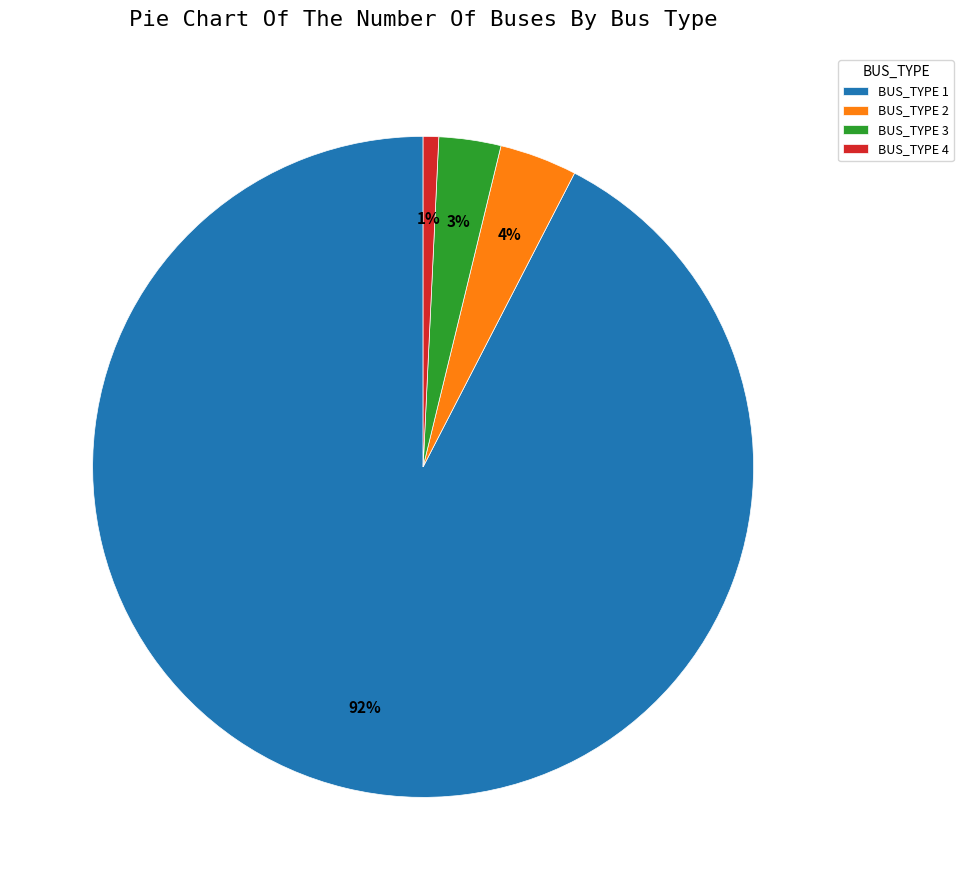

To the nearest percent, what is the average slice percentage?

25%